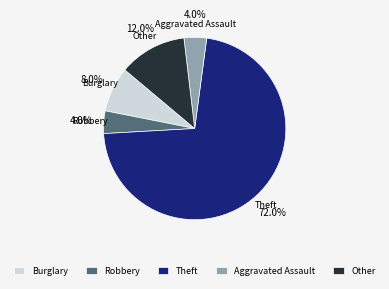

True or false: Burglary accounts for 8% of the total.

True